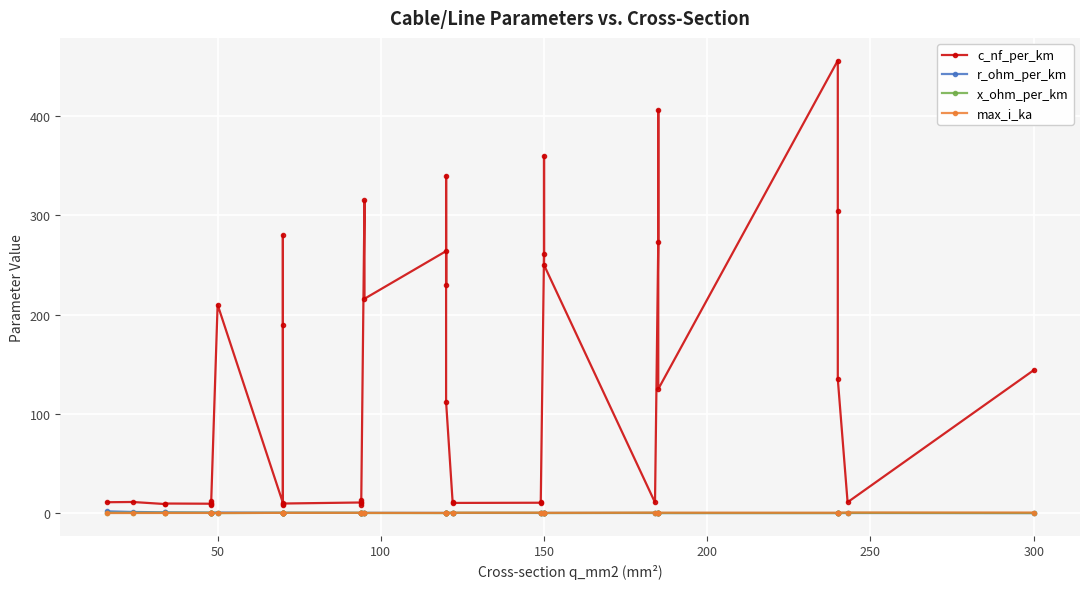

At which category does max_i_ka reach its first local valley?

50